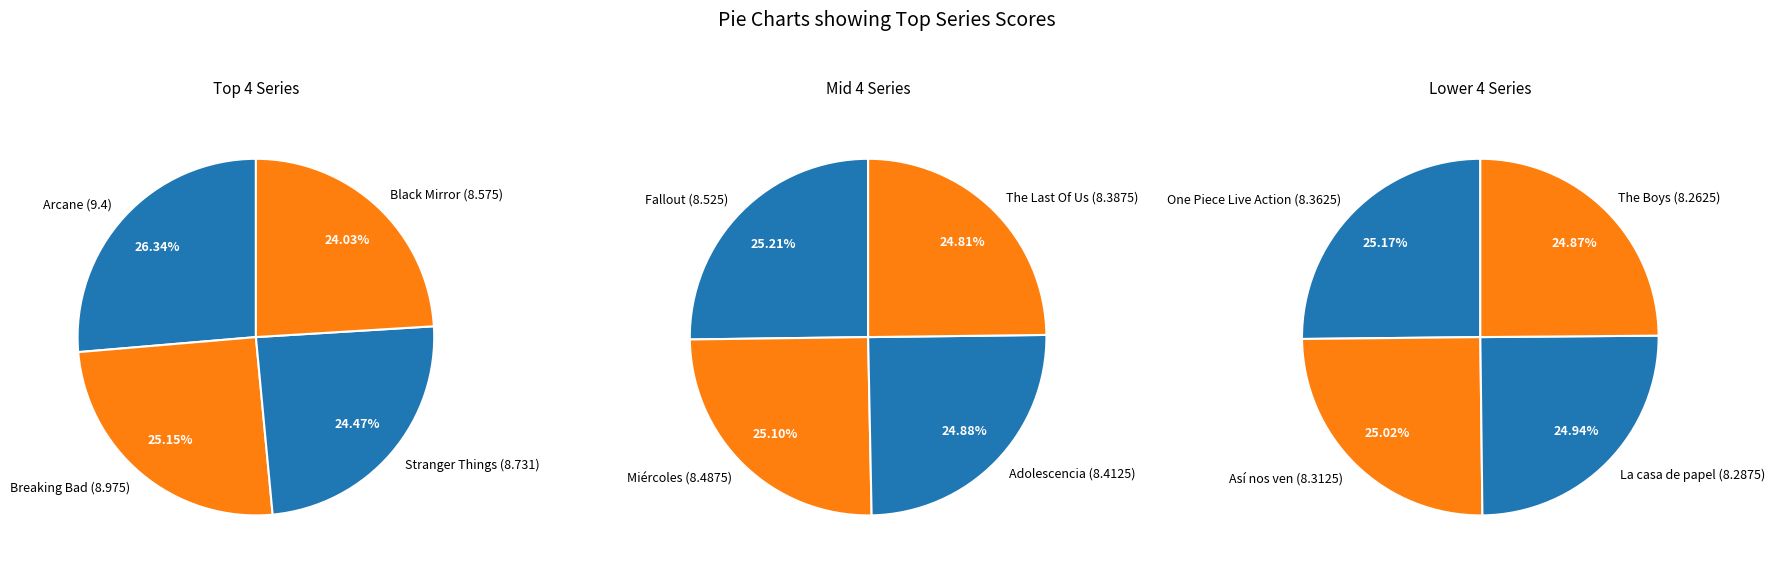

Is there a majority slice in this chart?

No